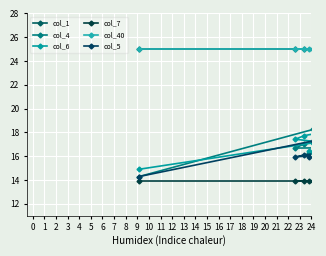

Which series has the largest range (max minus min)?

col_4